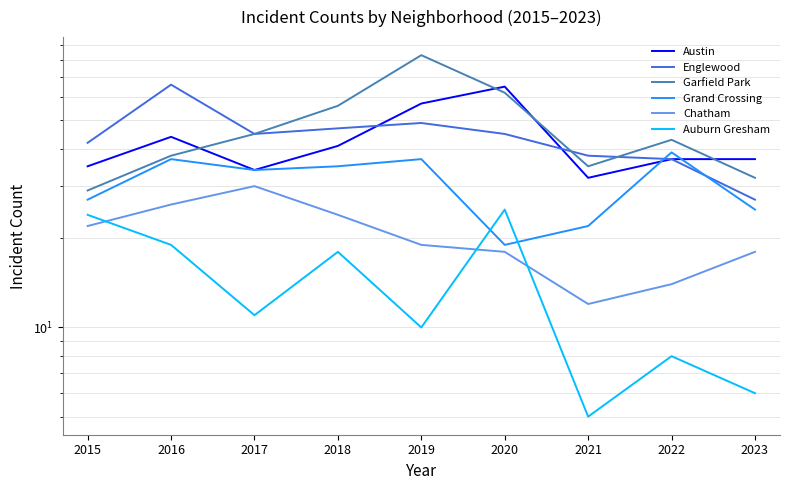

Is this an area chart (filled region under the line)?

No